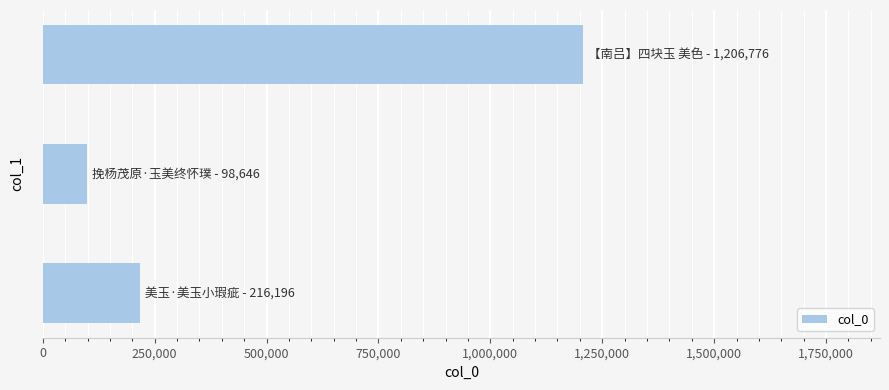

What is the sum of all values?

1521618